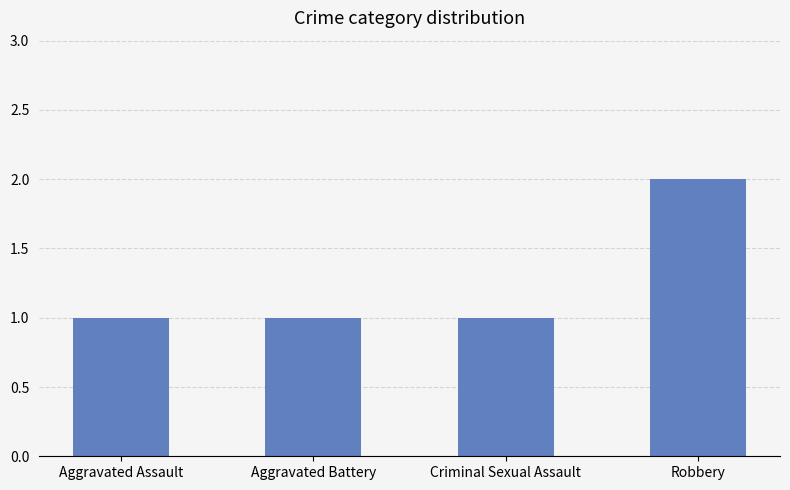

What is the value of the 3rd bar from the left?

1